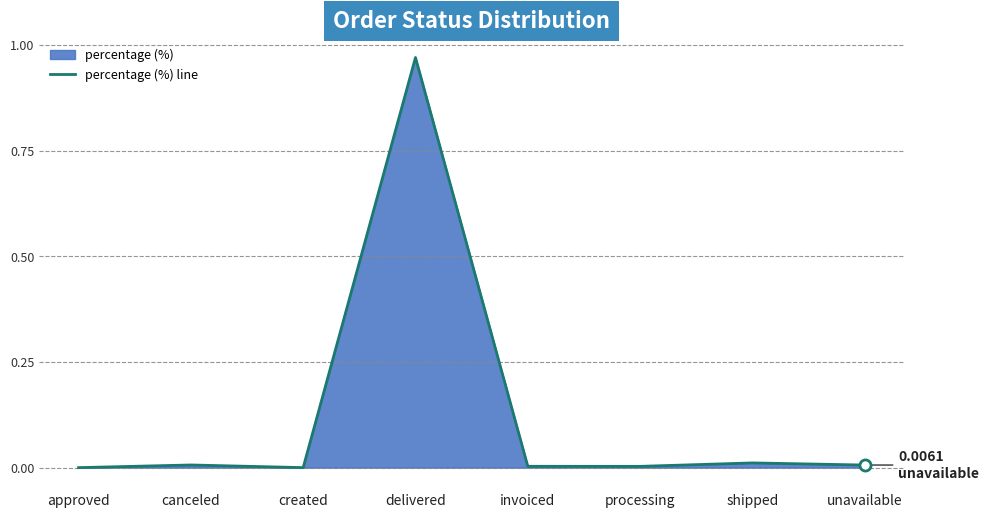

At which category does the chart reach its peak across all series?

delivered